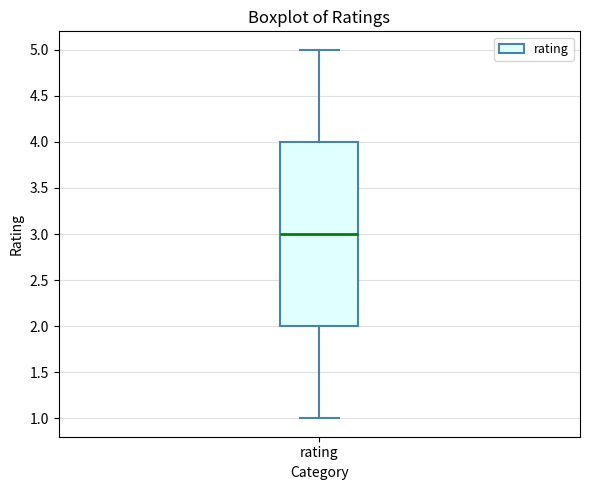

Read this box plot against the y-axis: the position of the median line, the range covered by the box, and the ends of both whiskers. The values are not printed on the chart, so give them approximately, as read against the axis.

median 3, box 2 to 4, whiskers 1 to 5